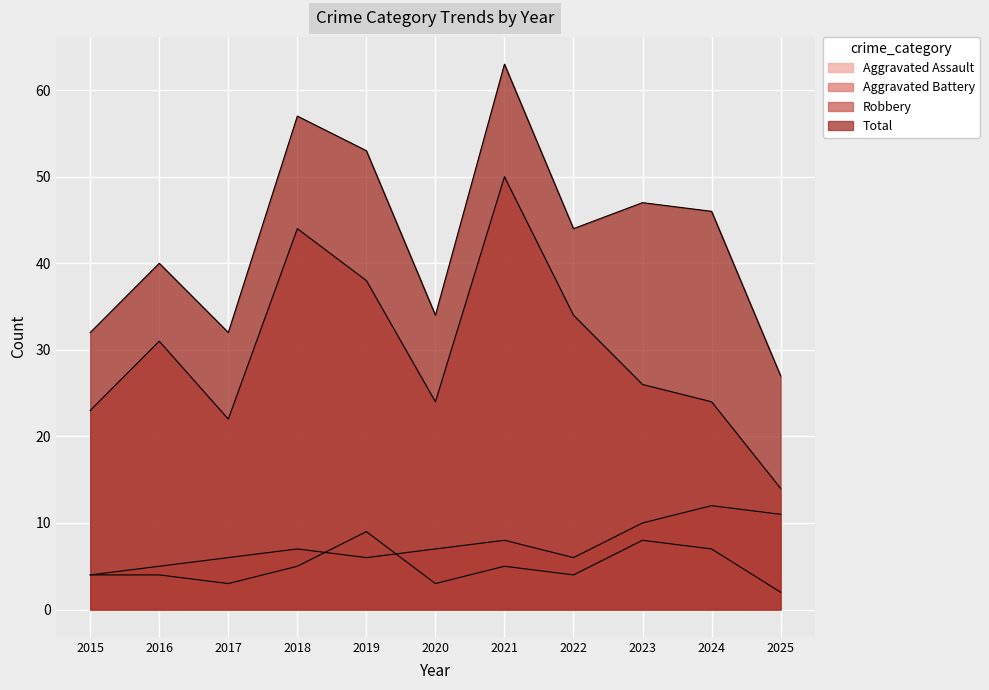

How many intersections are there between Aggravated Assault and Aggravated Battery?

2